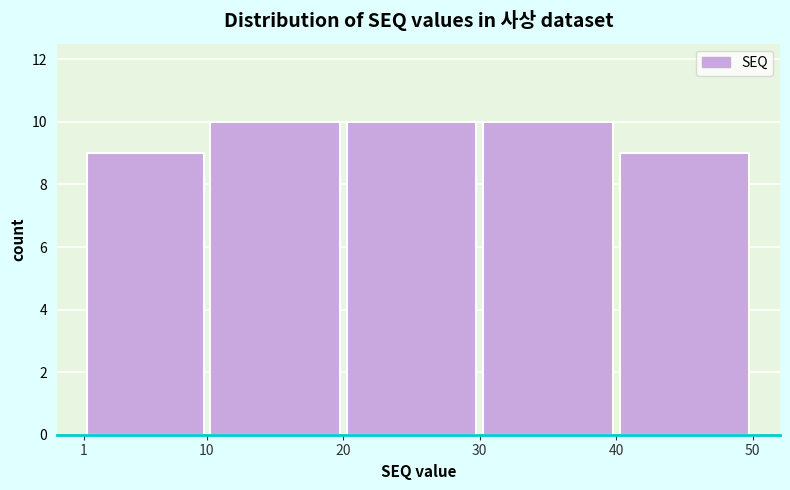

What is the height of the bar covering 40 to 50 on the x-axis? The values are not printed on the chart, so give them approximately, as read against the axis.

9